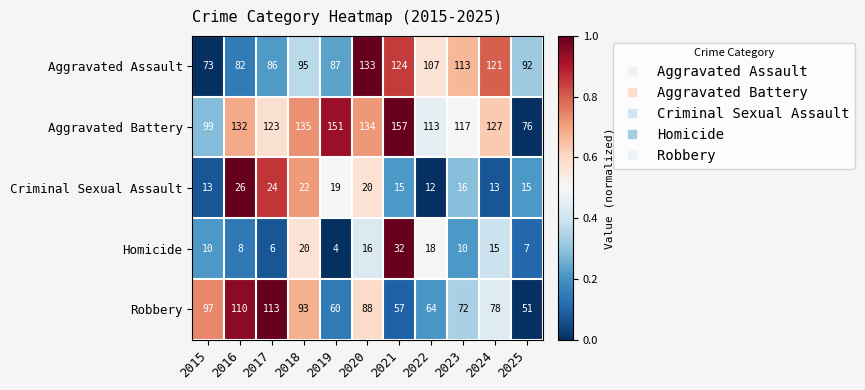

At 2017, list the series in order from smallest to largest.

Homicide, Criminal Sexual Assault, Aggravated Assault, Robbery, Aggravated Battery